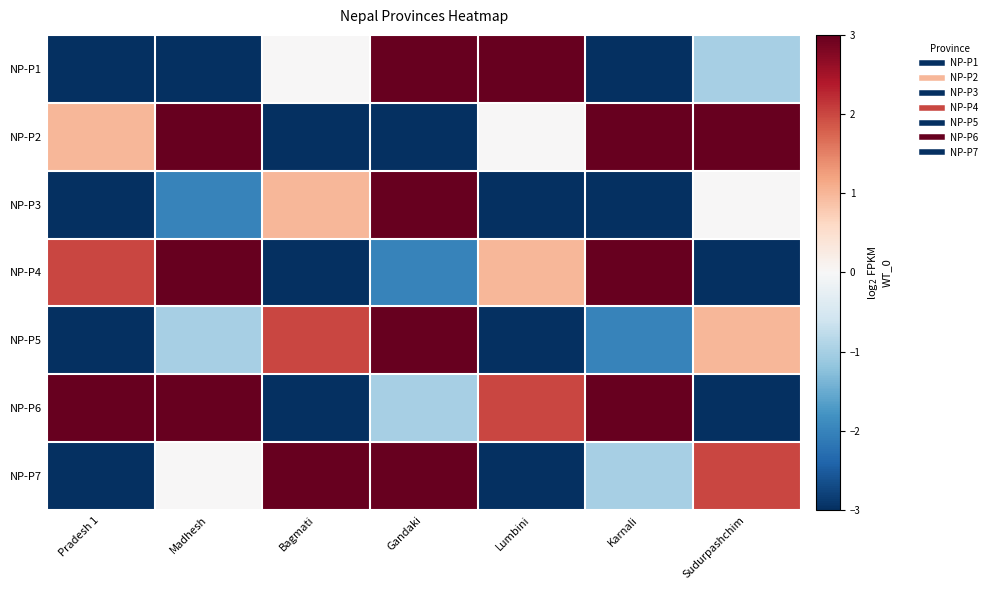

Between Madhesh and Lumbini, which is larger?

Lumbini